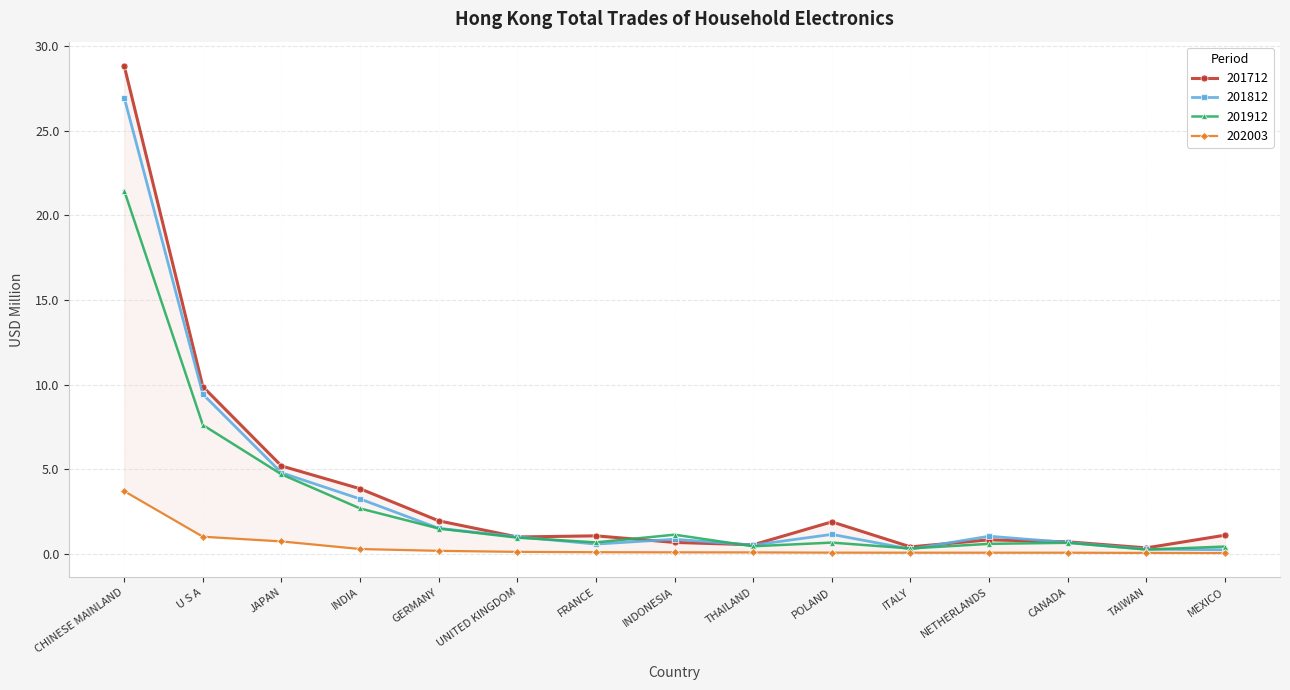

What is the value of the 202003 point at the 2nd from the left?

1.0